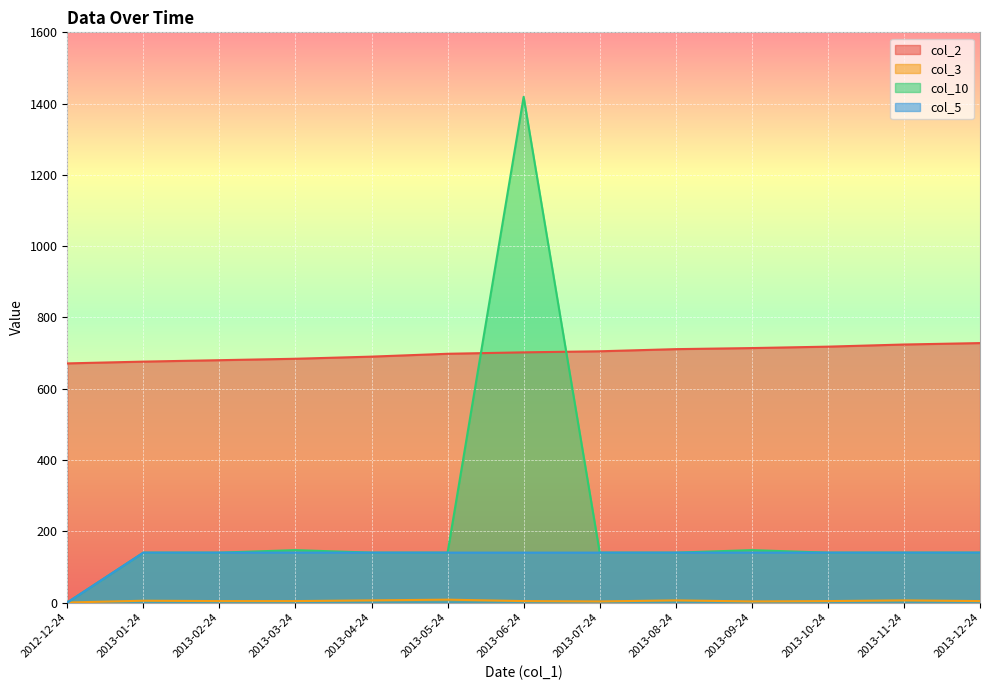

True or false: col_5 and col_10 cross at least once.

False